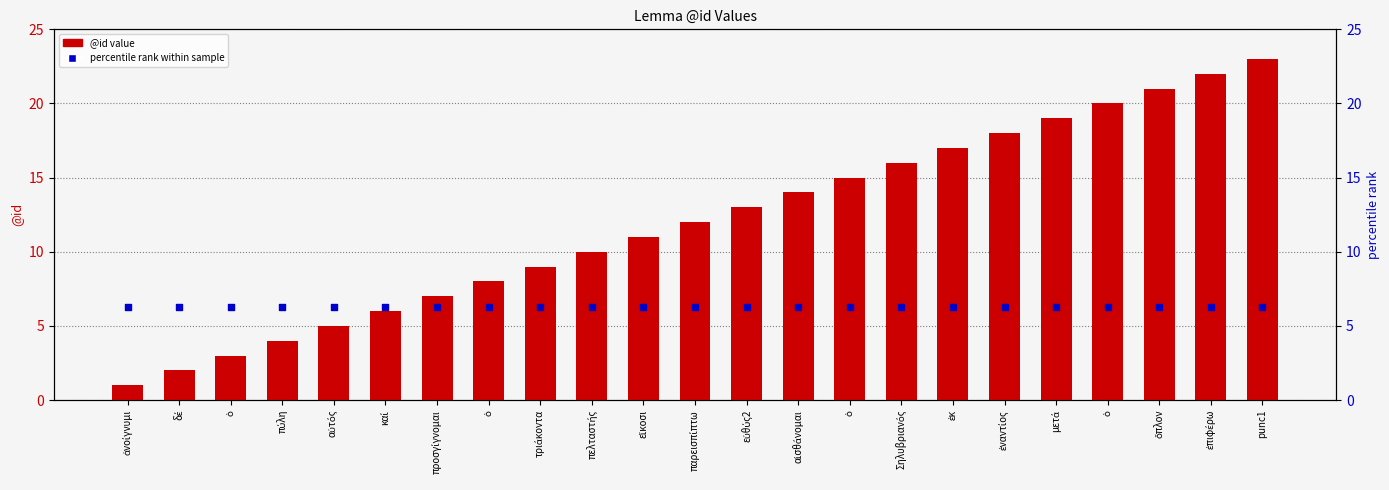

Which series reaches the minimum Y coordinate?

@id value